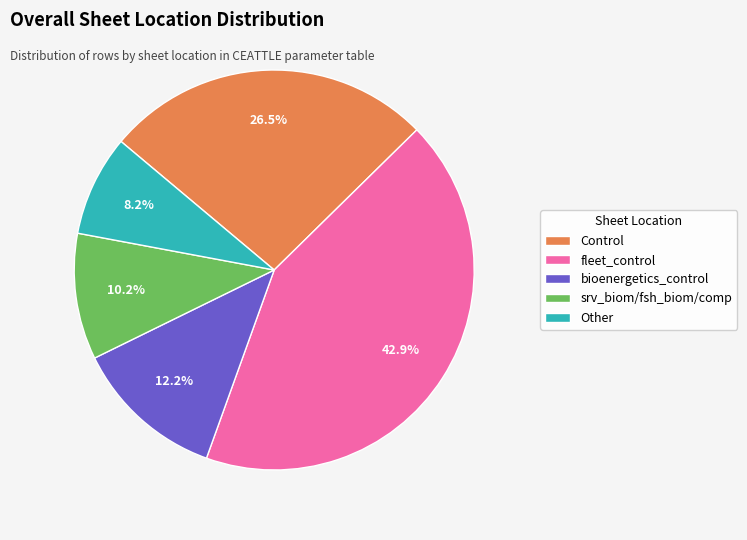

What percentage do bioenergetics_control and Other together represent?

20.4%